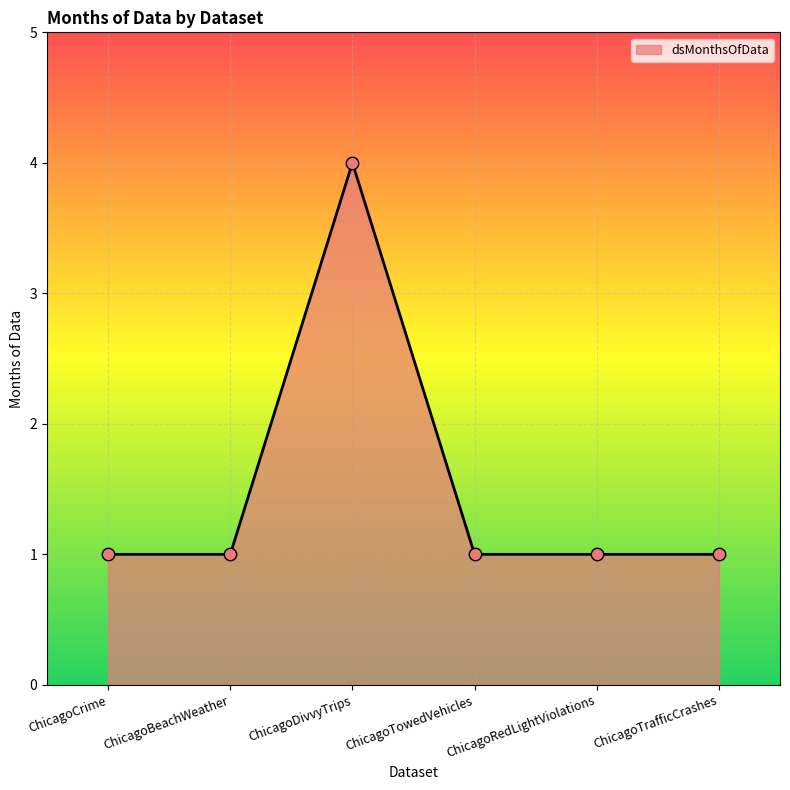

Approximately how many times larger is the value at ChicagoTowedVehicles compared to ChicagoBeachWeather?

1.0